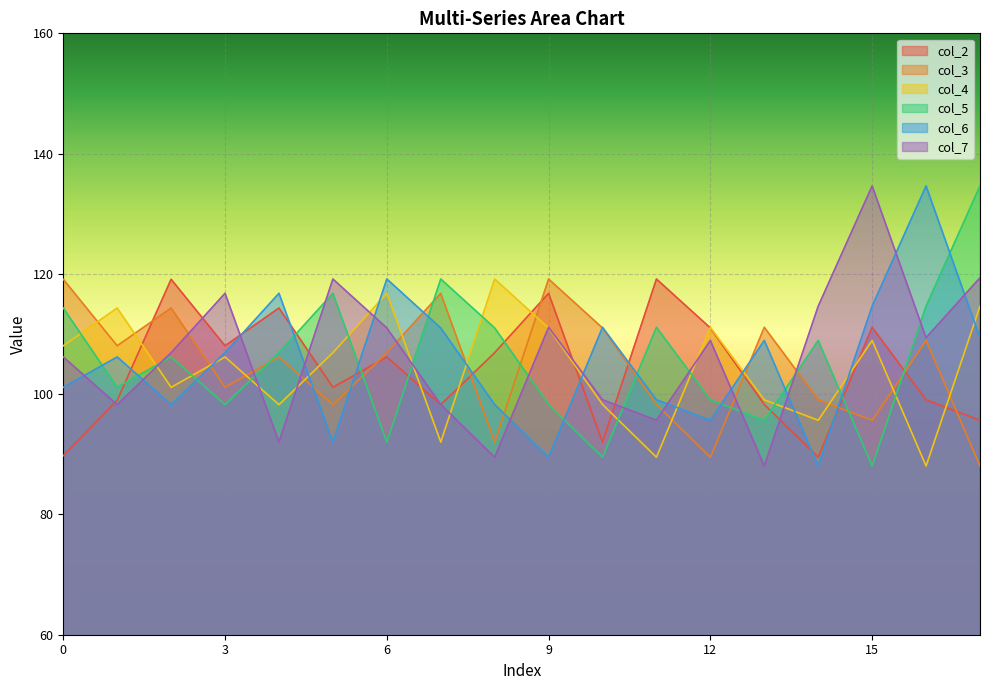

The value of col_4 at 16 is 125.4. True or false?

False